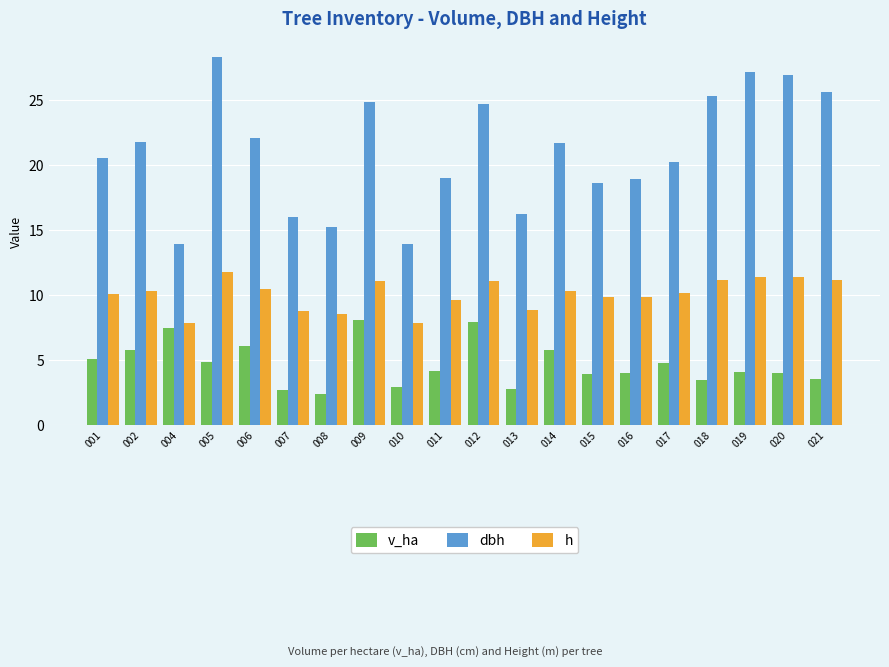

At 011, list the series in order from largest to smallest.

dbh, h, v_ha